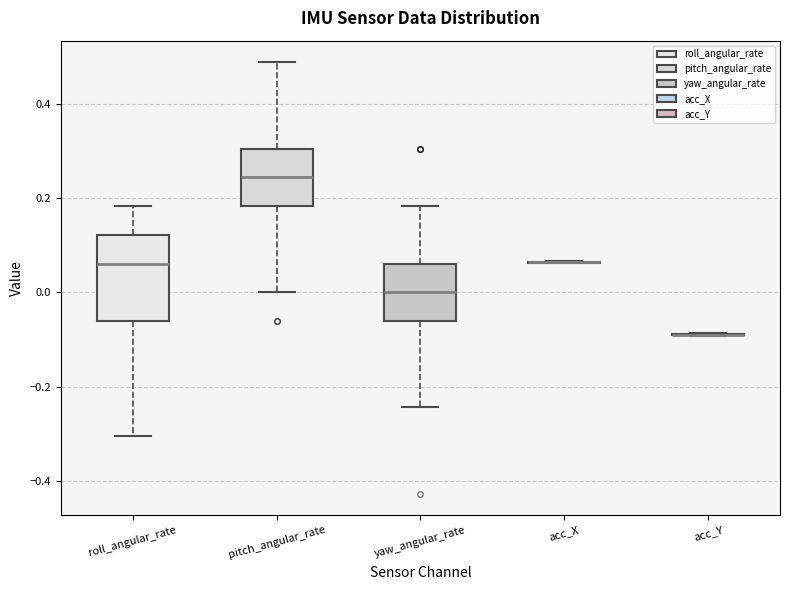

Reading left to right, read every box against the y-axis: the position of its median line, the range the box covers, and the ends of its whiskers. The values are not printed on the chart, so give them approximately, as read against the axis.

roll_angular_rate: median 0.06, box -0.06 to 0.12, whiskers -0.30 to 0.18
pitch_angular_rate: median 0.24, box 0.18 to 0.30, whiskers 0.00 to 0.48
yaw_angular_rate: median 0.00, box -0.06 to 0.06, whiskers -0.24 to 0.18
acc_X: box collapsed to a line at 0.06, whiskers 0.06 to 0.06
acc_Y: box collapsed to a line at -0.10, whiskers -0.10 to -0.08